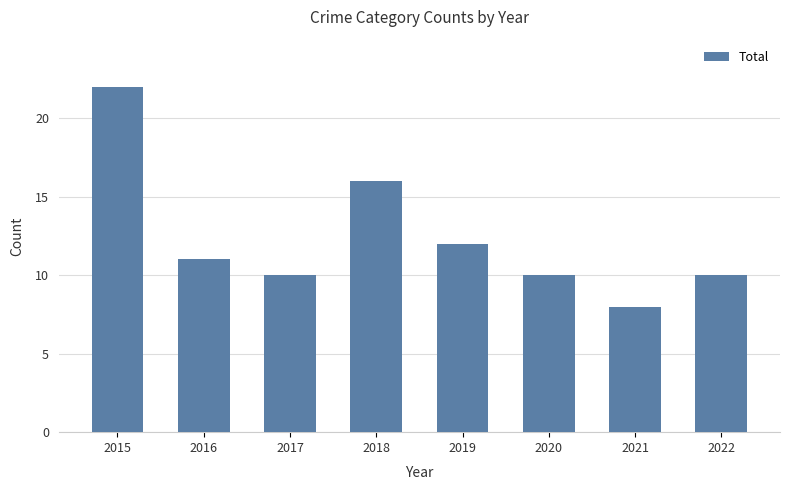

The chart shows a value of 29 at 2015. True or false?

False